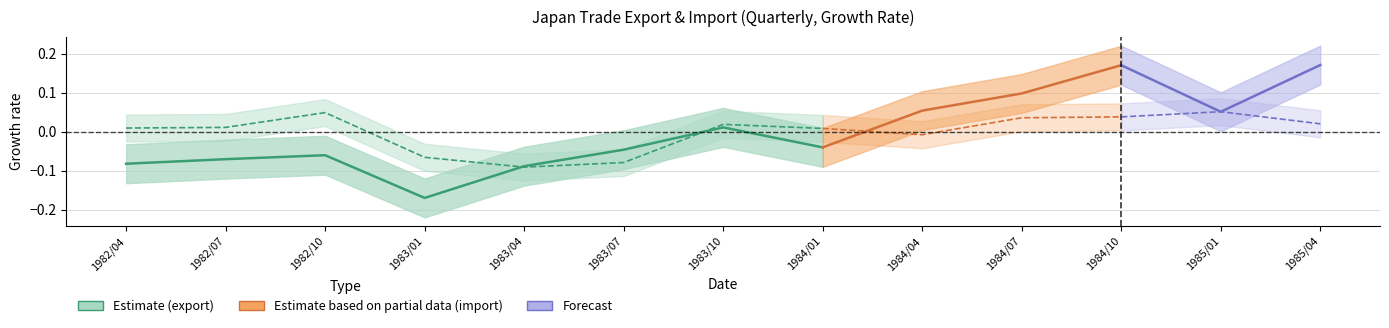

At which label does export reach its peak?

1983/10